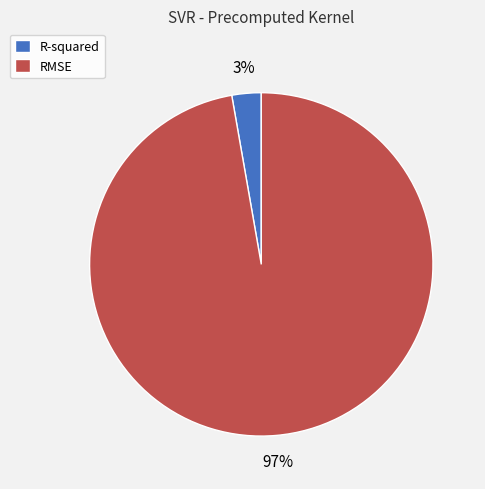

How many slices are in this pie chart?

2